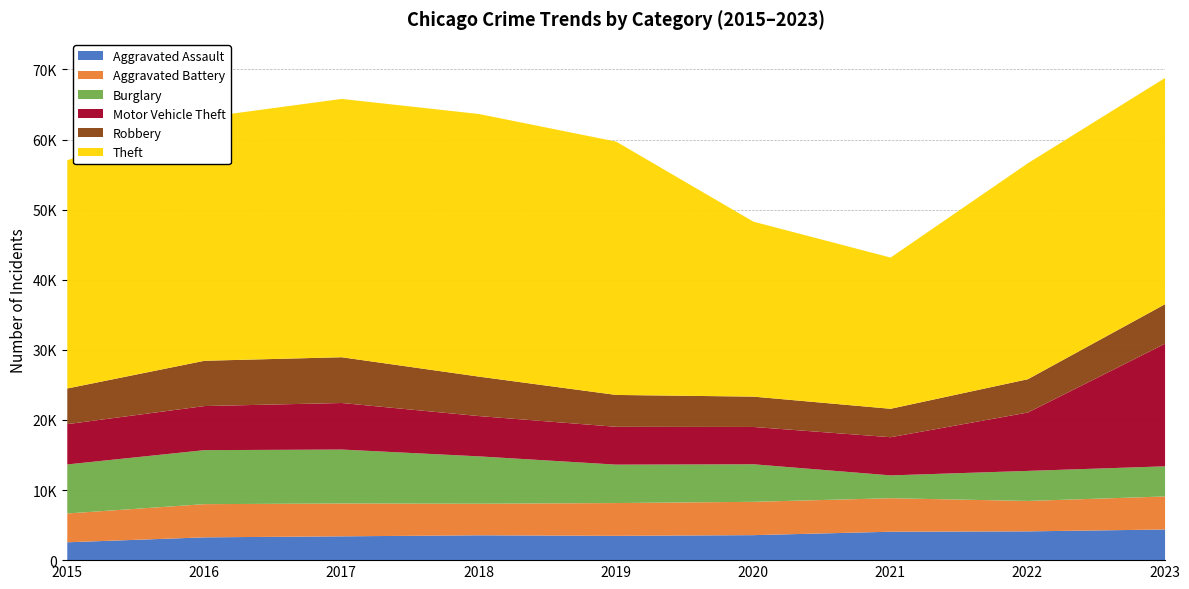

Rank the series by their maximum value, from lowest to highest.

Aggravated Assault, Aggravated Battery, Robbery, Burglary, Motor Vehicle Theft, Theft